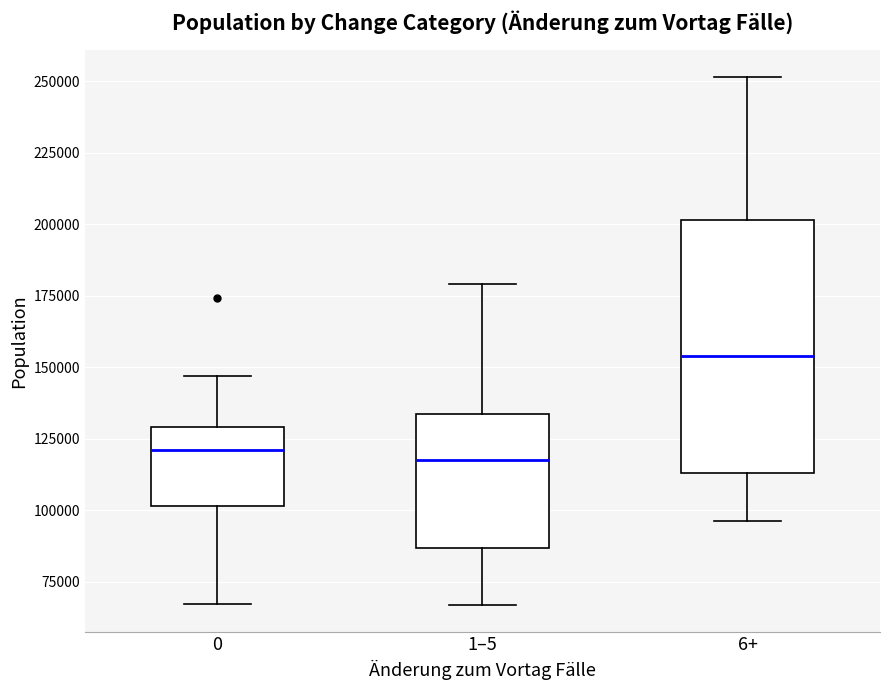

Comparing the boxes themselves (not the whiskers), which one is the tallest?

6+